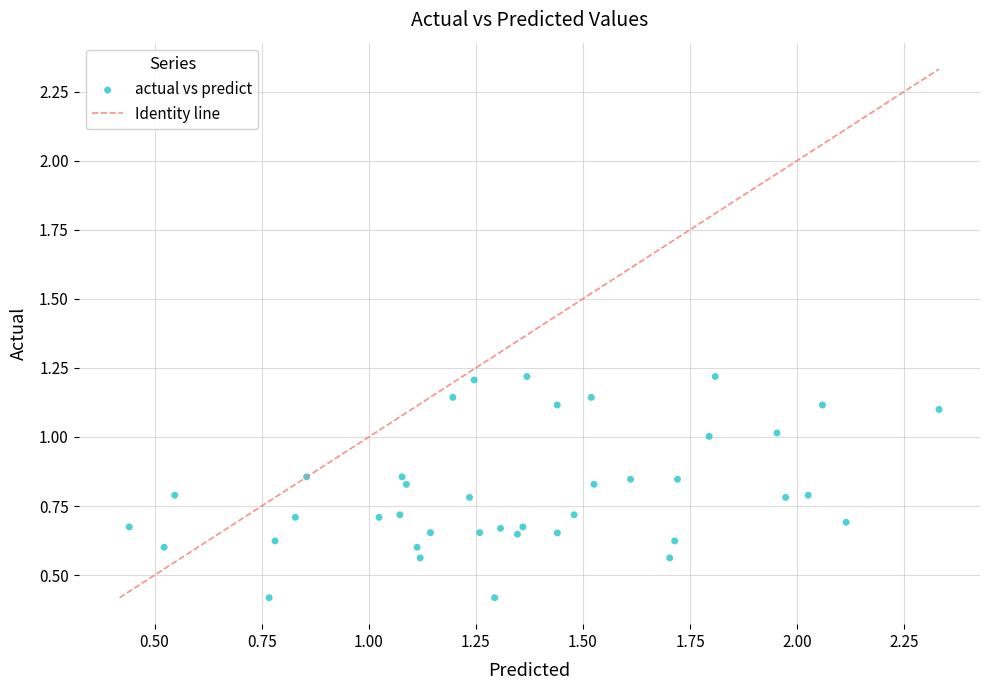

What is the range of X values (max minus min)?

1.9